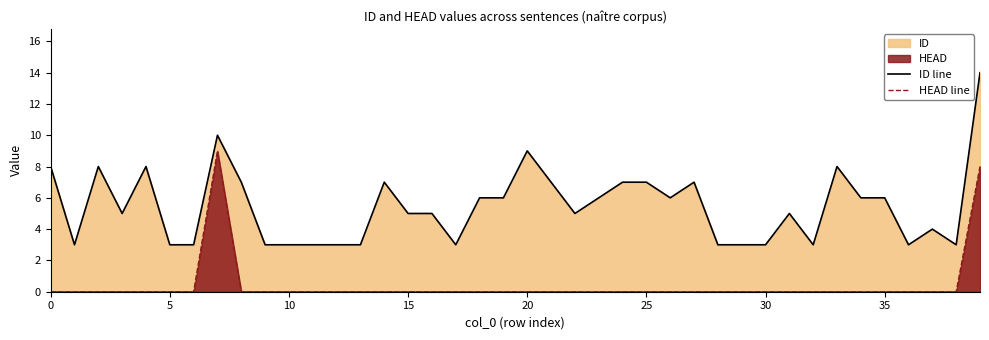

True or false: HEAD line and ID line cross at least once.

False